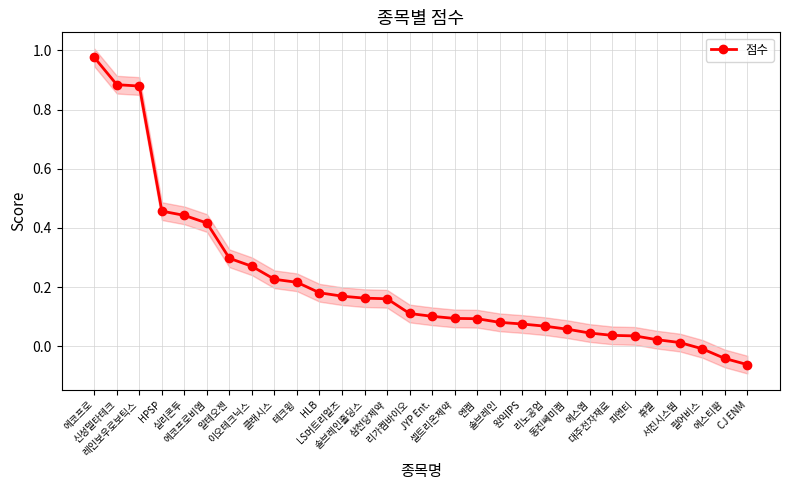

Which has a higher value, LS머트리얼즈 or 셀트리온제약?

LS머트리얼즈